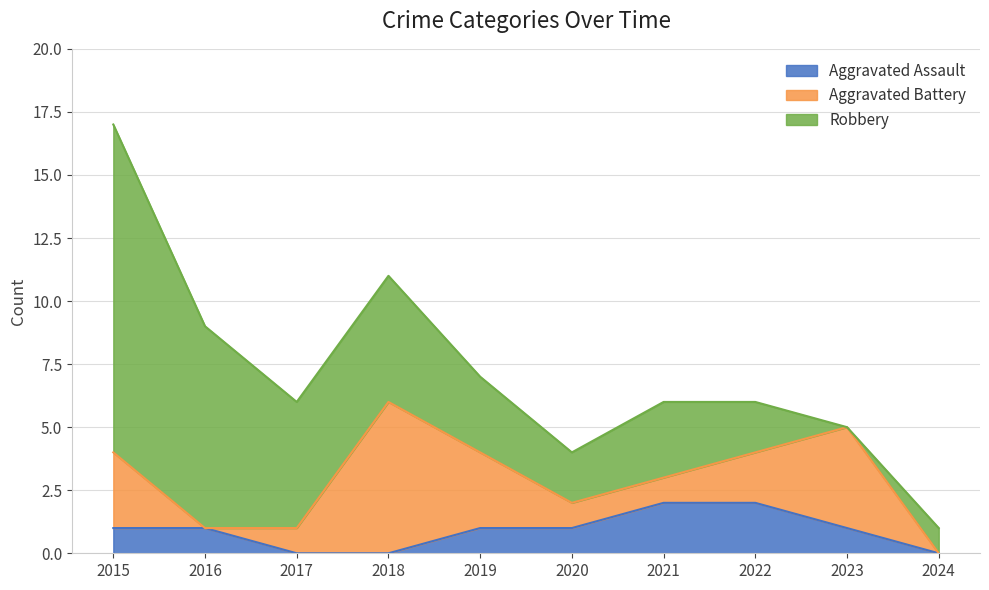

Reading right to left, what are all the values shown in this chart?

Aggravated Assault: 2024=0	2023=1	2022=2	2021=2	2020=1	2019=1	2018=0	2017=0	2016=1	2015=1
Aggravated Battery: 2024=0	2023=4	2022=2	2021=1	2020=1	2019=3	2018=6	2017=1	2016=0	2015=3
Robbery: 2024=1	2023=0	2022=2	2021=3	2020=2	2019=3	2018=5	2017=5	2016=8	2015=13